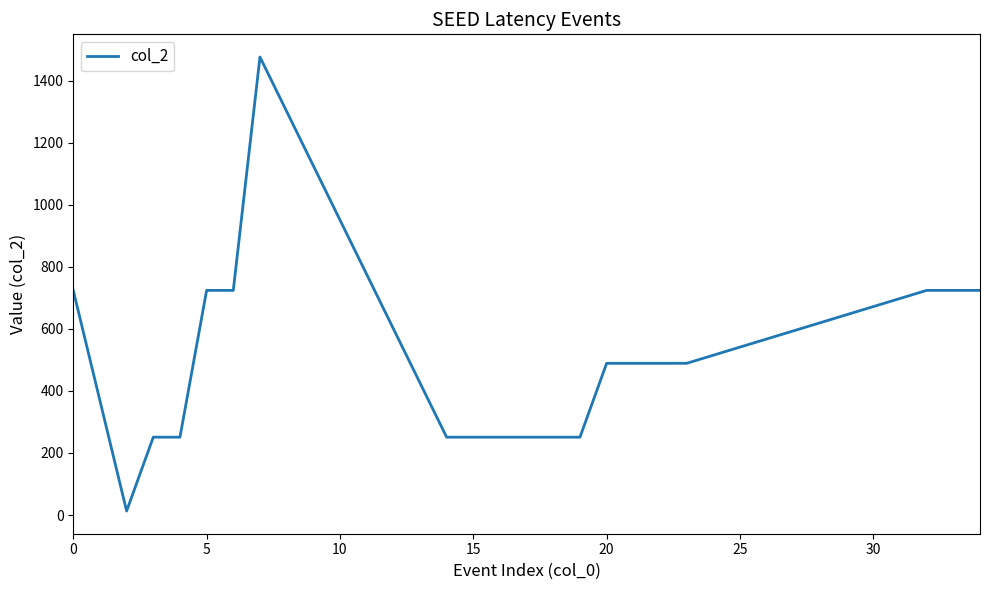

How many lines are shown in the chart?

1